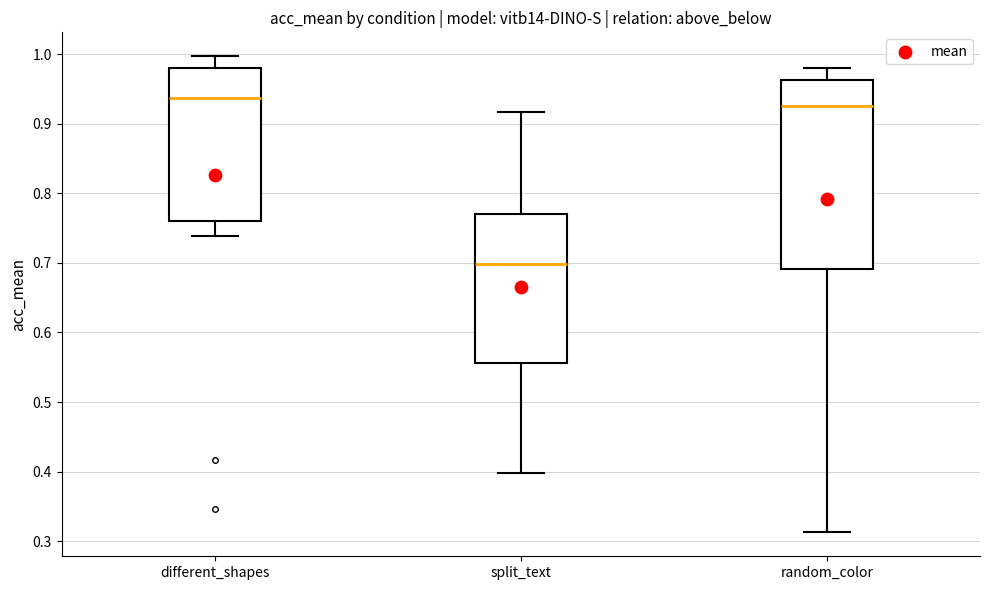

Which box's median line is the lowest?

split_text